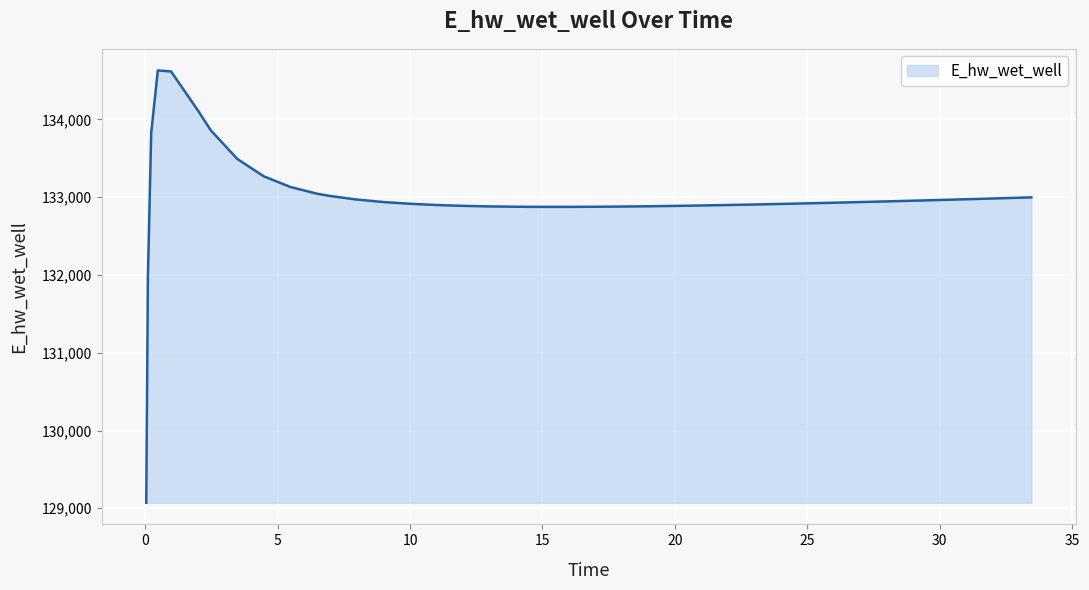

What is the minimum value shown in the chart?

129070.8